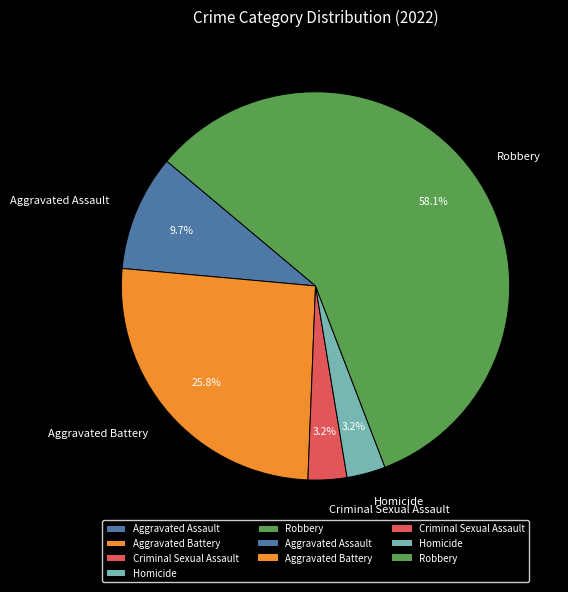

Approximately how many times larger is the value at Criminal Sexual Assault compared to Homicide?

1.0